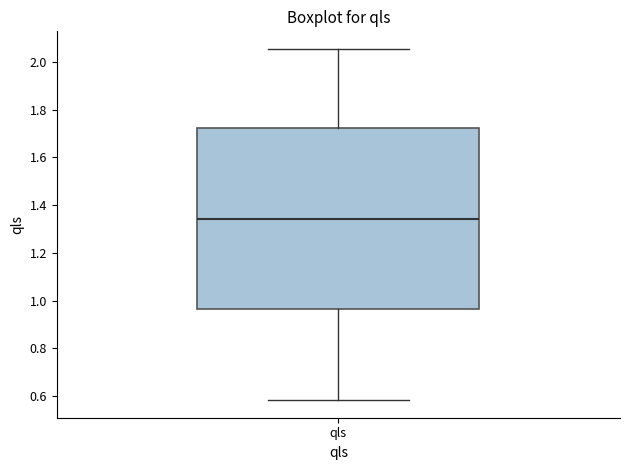

Transcribe this box plot: give where the median line is, the range the box spans, and where the two whiskers end, as read against the y-axis. The values are not printed on the chart, so give them approximately, as read against the axis.

median 1.34, box 0.96 to 1.72, whiskers 0.58 to 2.06